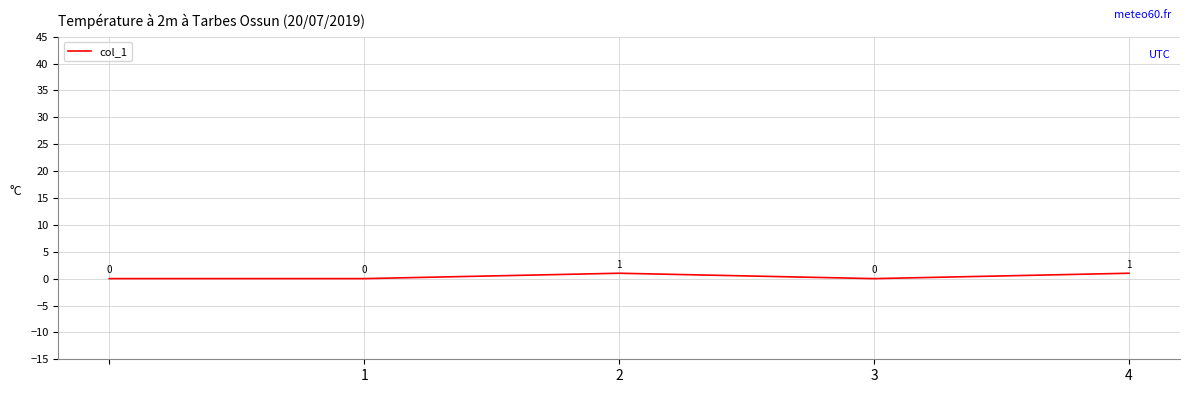

True or false: there are more than 2 points higher than both neighbors.

False